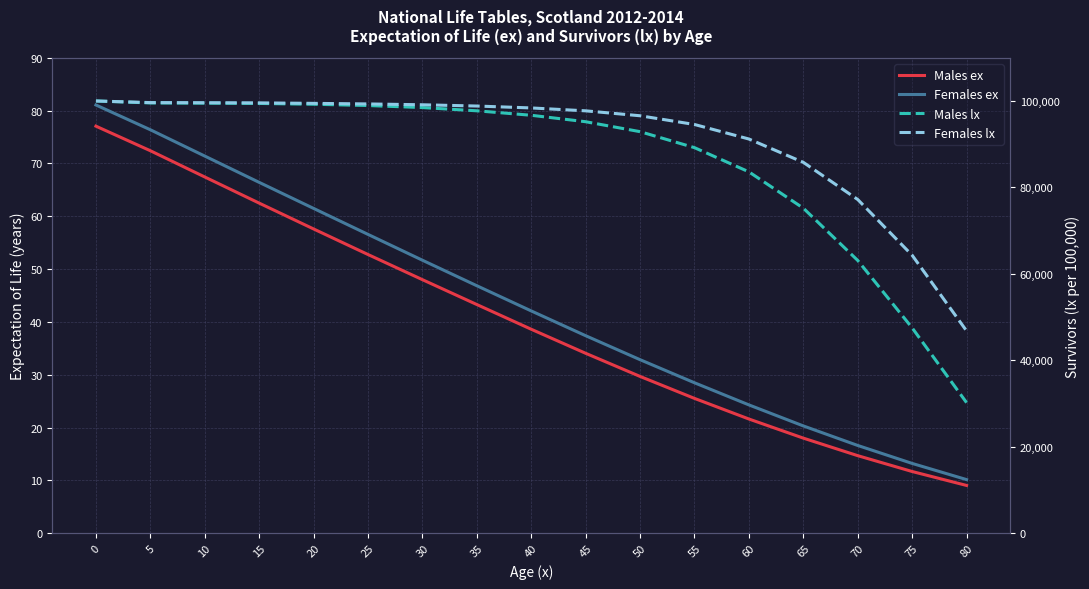

What is the minimum value shown in the chart?

9.0